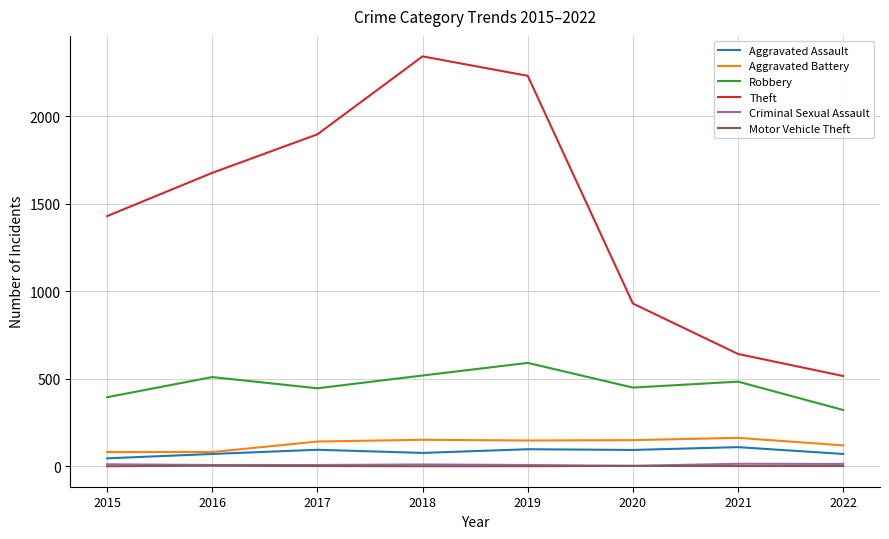

Is the value of Theft at 2021 greater than the value of Aggravated Assault at 2021?

Yes